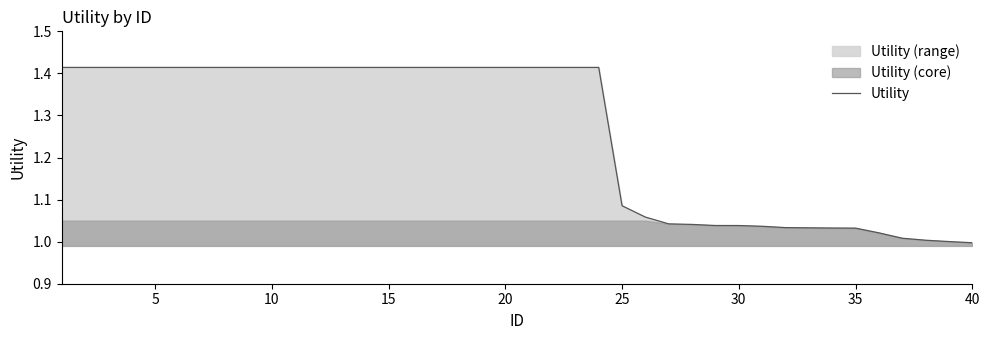

The Utility series shows 1.8 at 25. True or false?

False